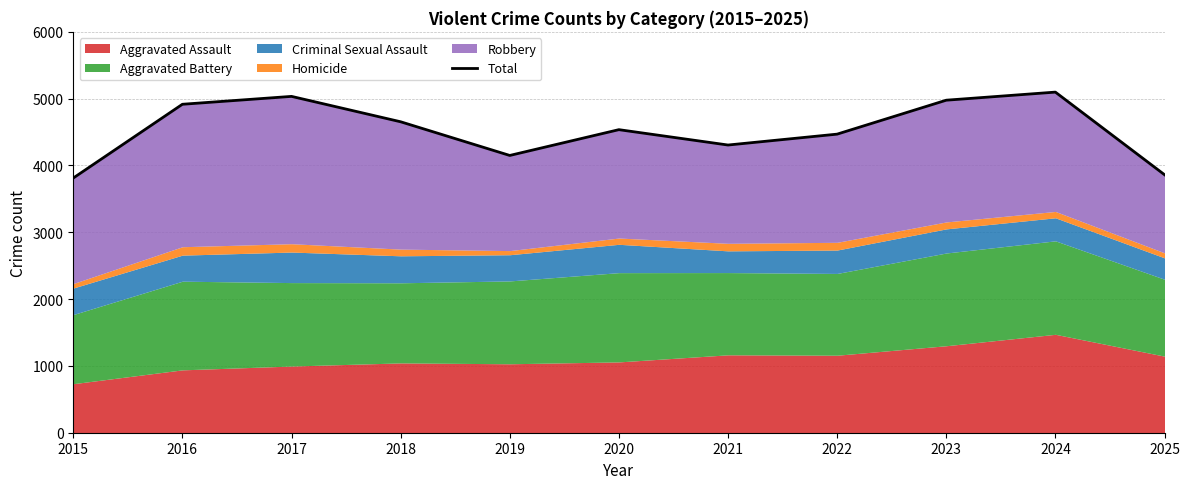

The chart shows a value of 8965 at 2024. True or false?

False